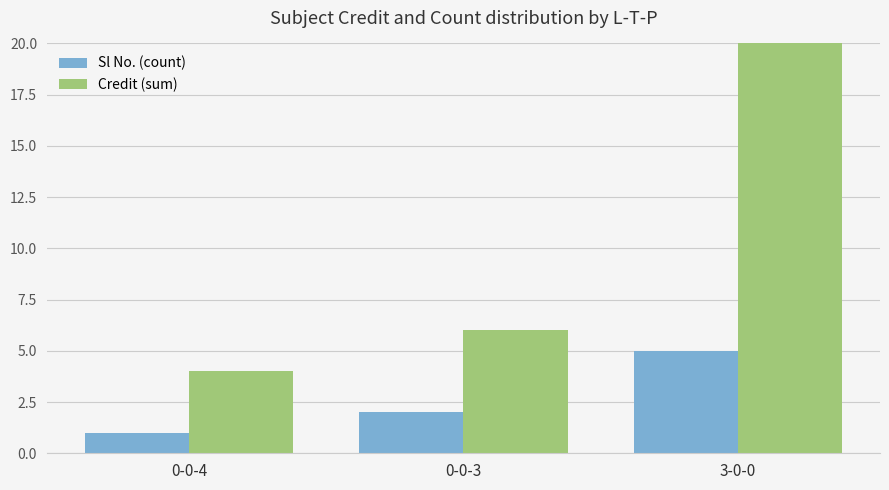

What position from the right is 0-0-4?

3